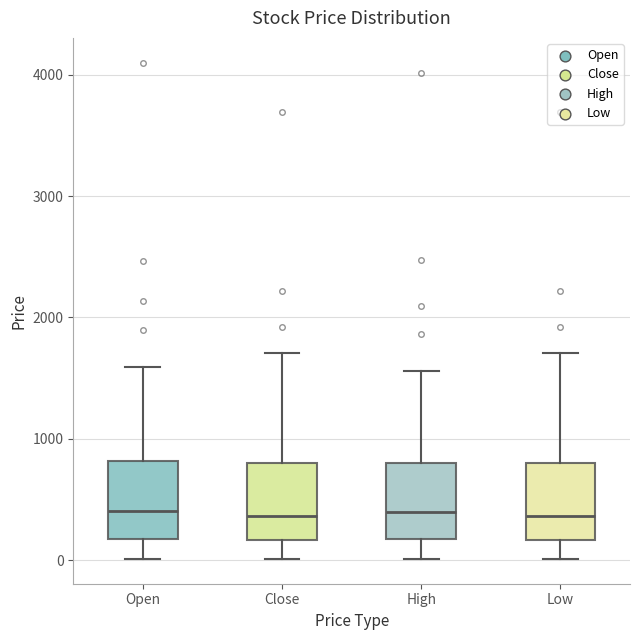

Where does the lower whisker of the box for Close end on the y-axis? The values are not printed on the chart, so give them approximately, as read against the axis.

0